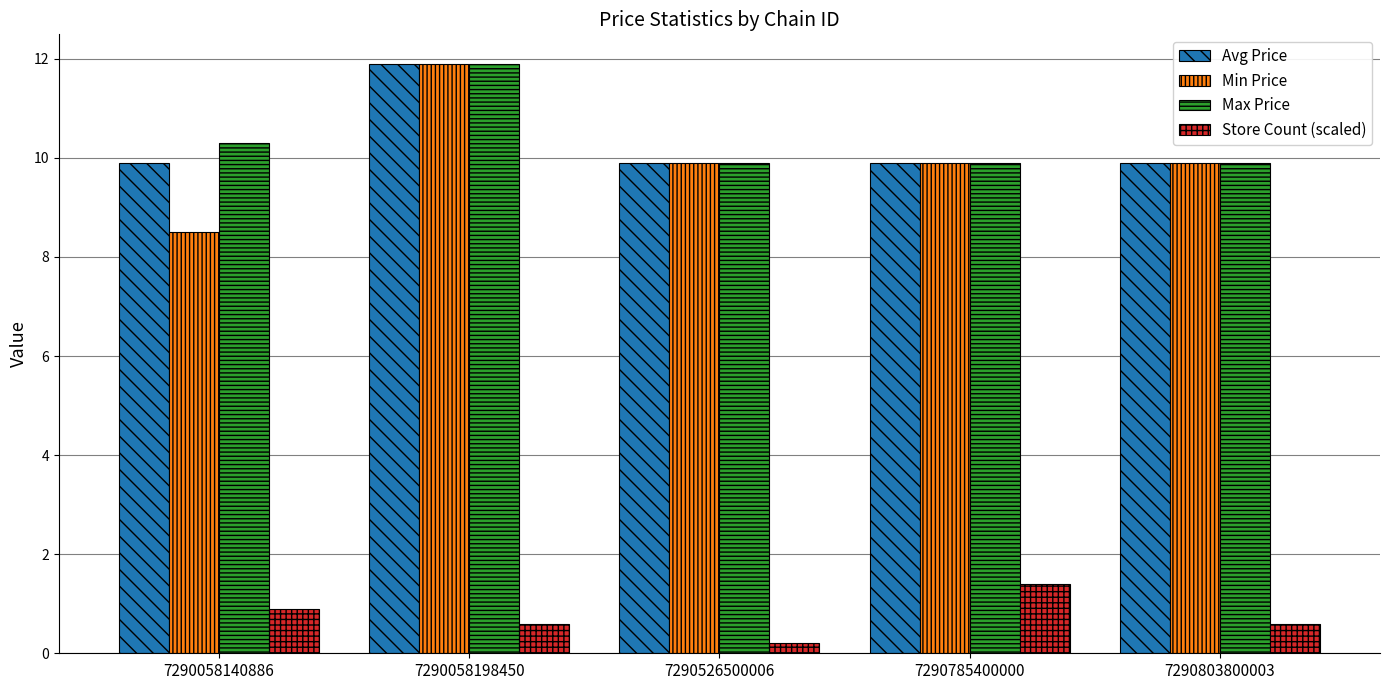

What is the sum of the Min Price values at 7290803800003 and 7290785400000?

19.8